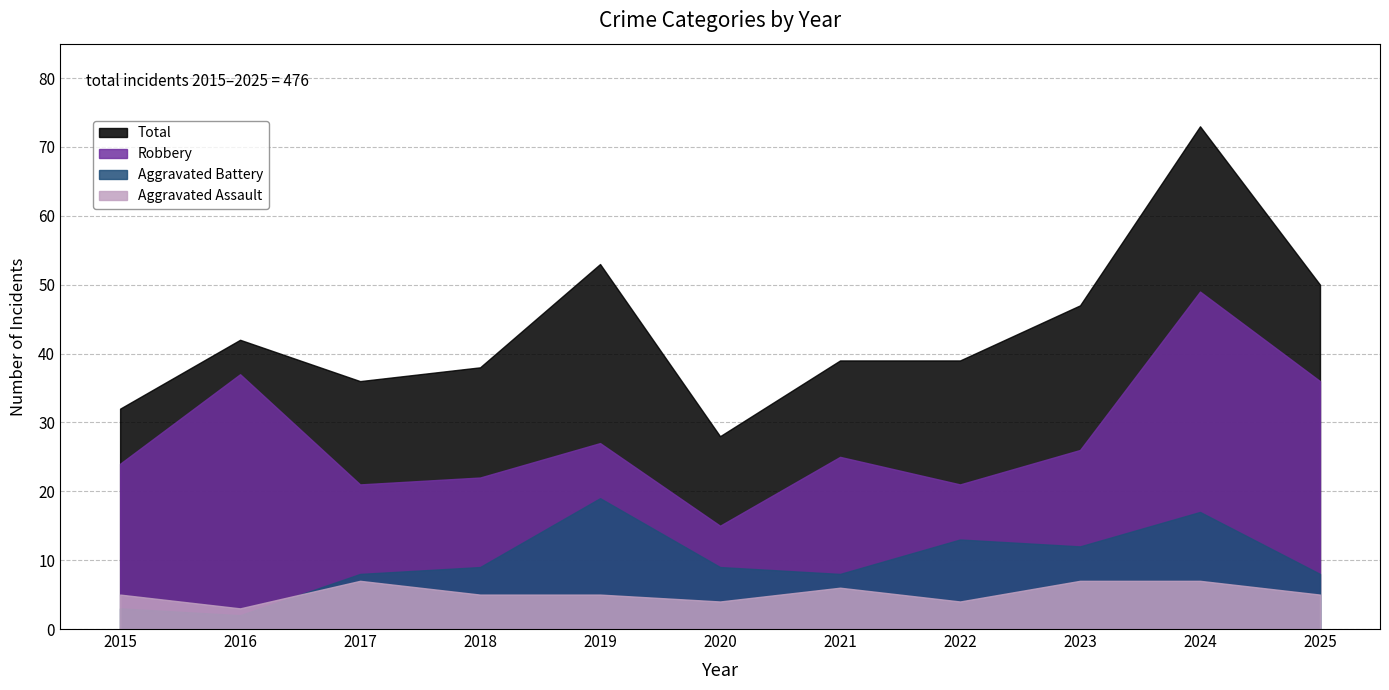

Rank the series at 2022 from highest to lowest value.

Total, Robbery, Aggravated Battery, Aggravated Assault